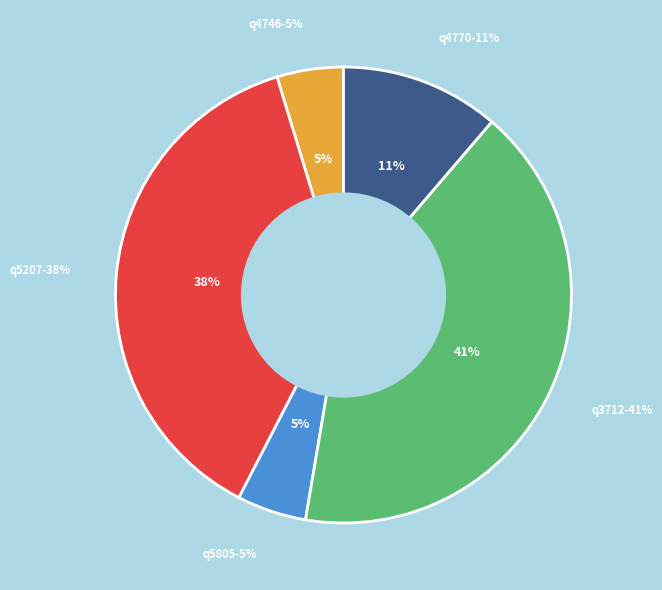

To the nearest percent, what is the combined percentage of q4746 and q5805?

10%